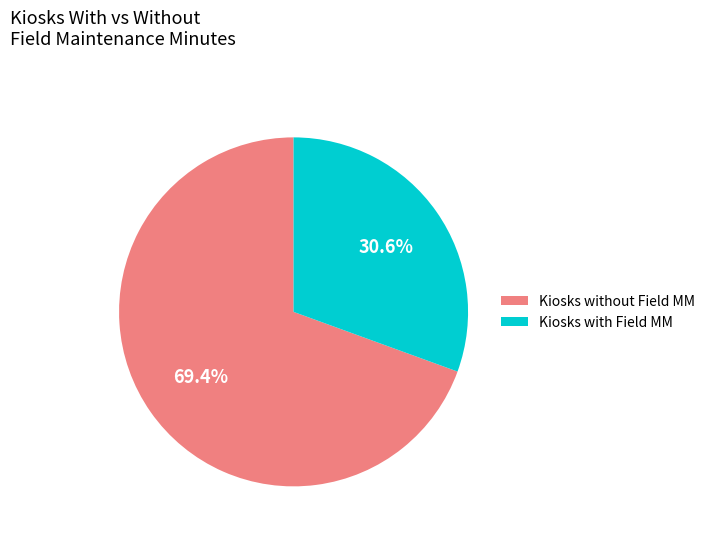

What is the majority slice?

Kiosks without Field MM